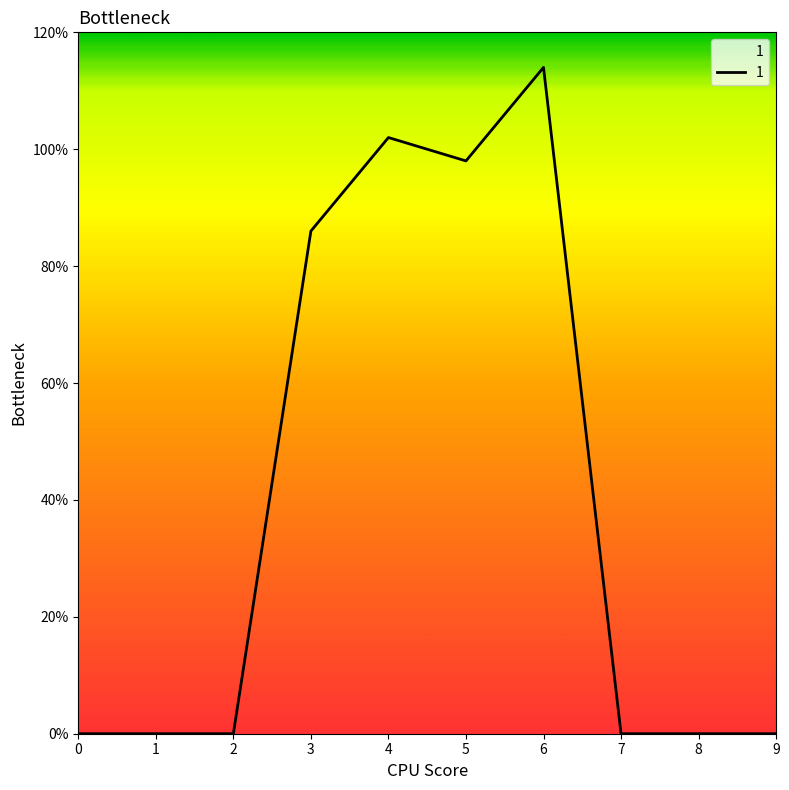

Reading left to right, what are all the values shown in this chart?

0=0	1=0	2=0	3=86	4=102	5=98	6=114	7=0	8=0	9=0